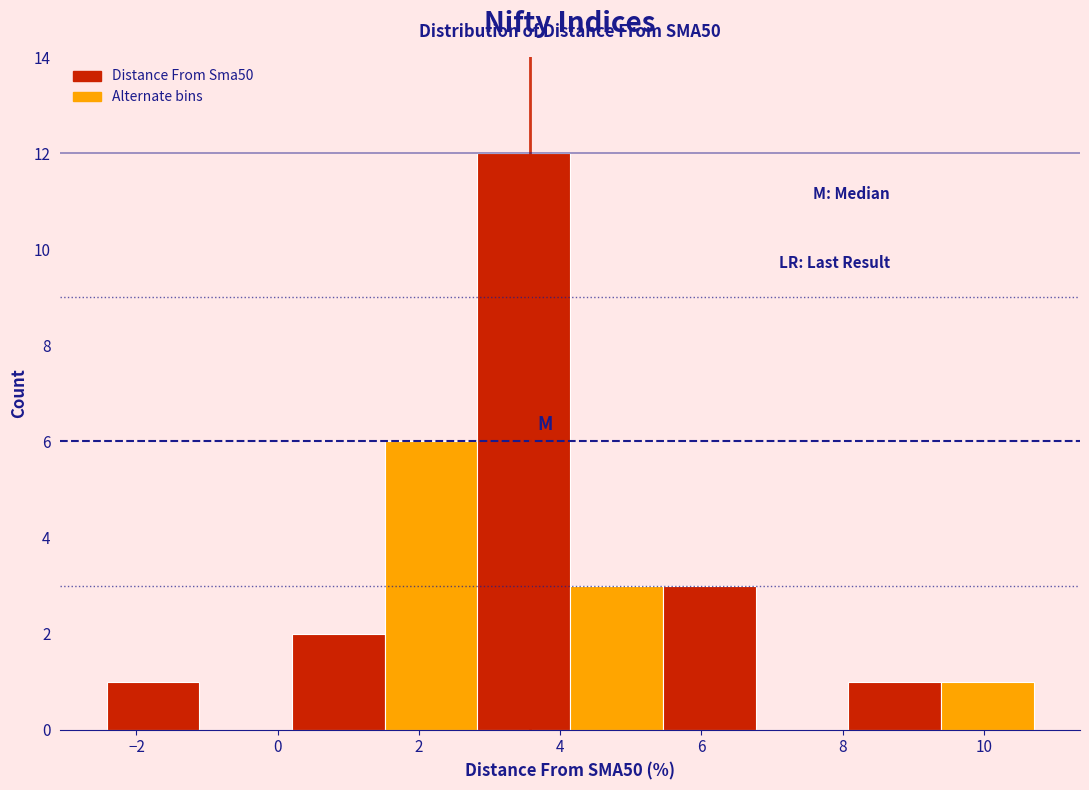

Which range on the x-axis has the tallest bar?

2.8 to 4.2